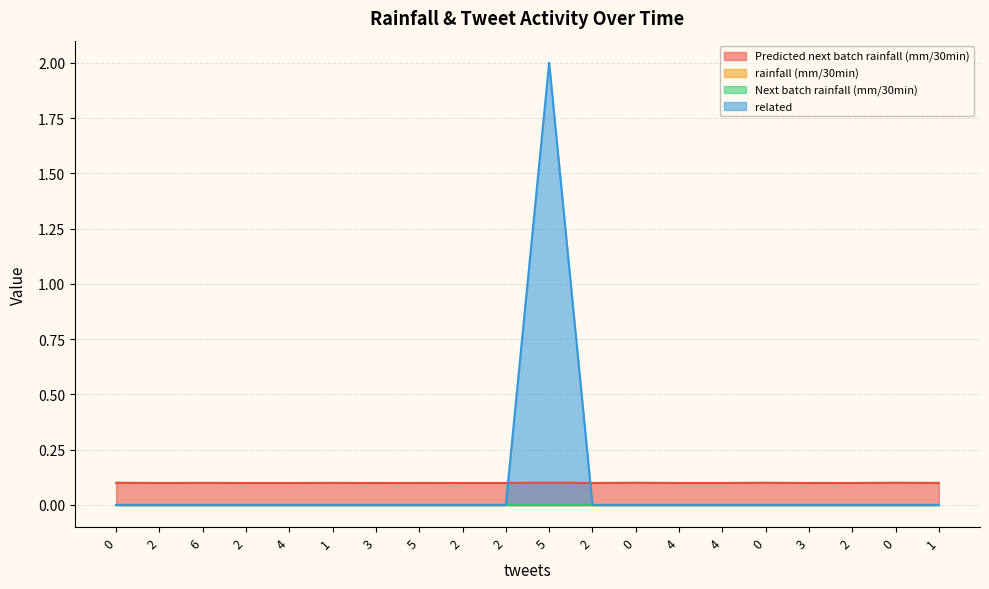

How many data points in related are above 0?

1